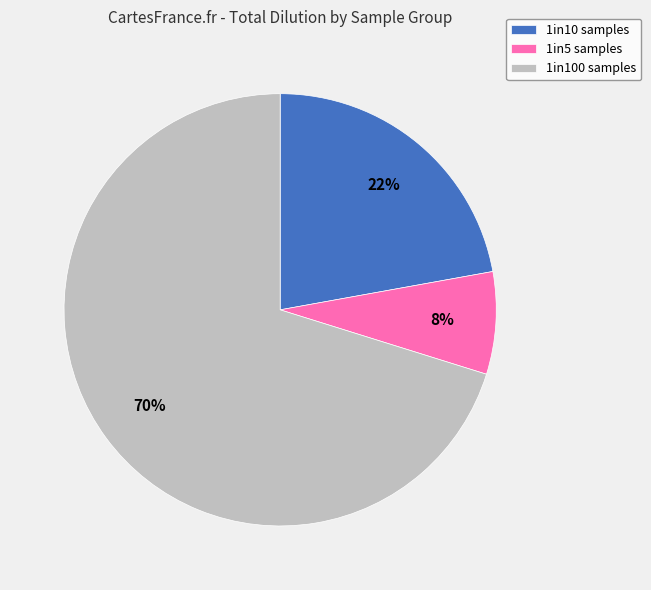

Between 1in10 samples and 1in5 samples, which is larger?

1in10 samples